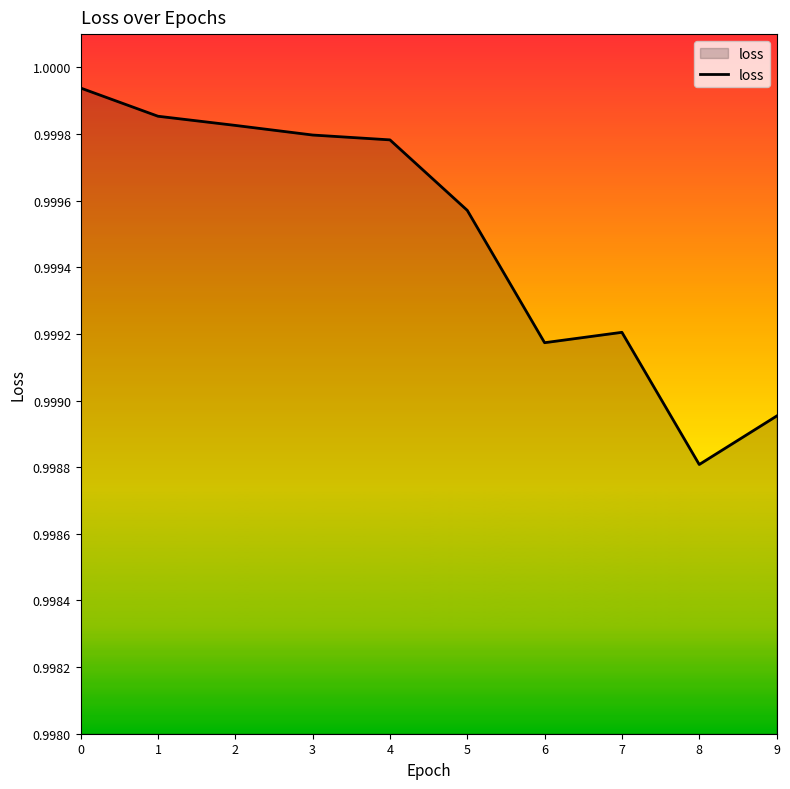

Is it true that the value at 3 is 0.5?

False